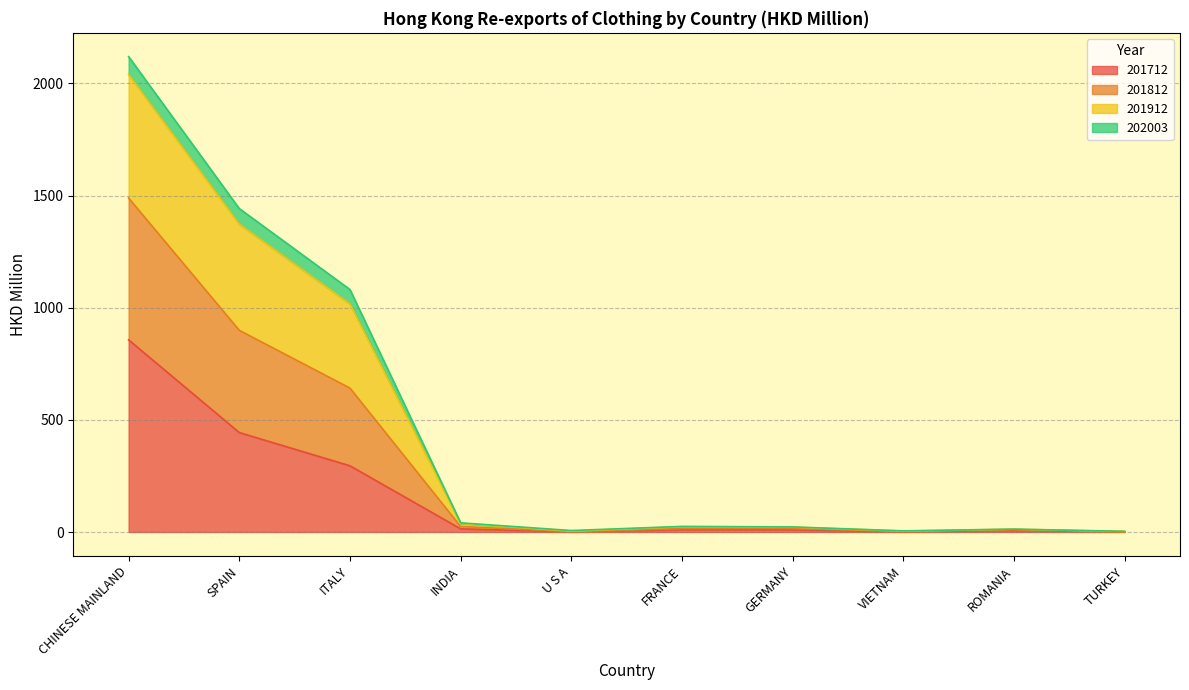

True or false: 201912 and 201712 cross at least once.

False